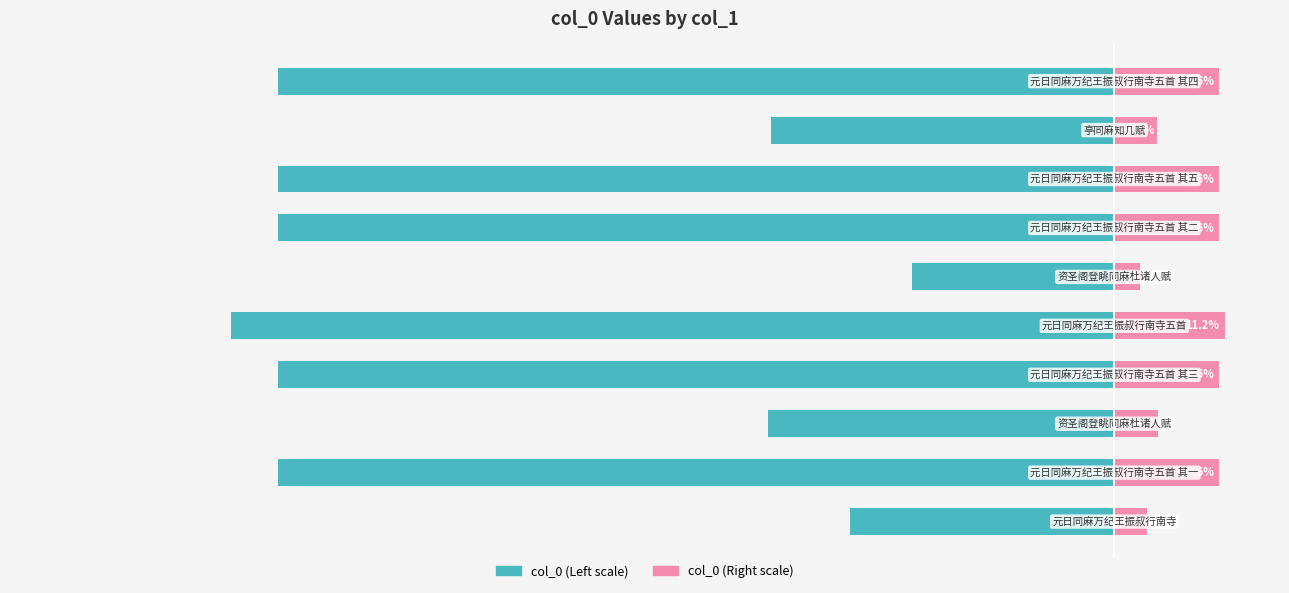

What is the maximum value for col_0 (Left)?

-20.5